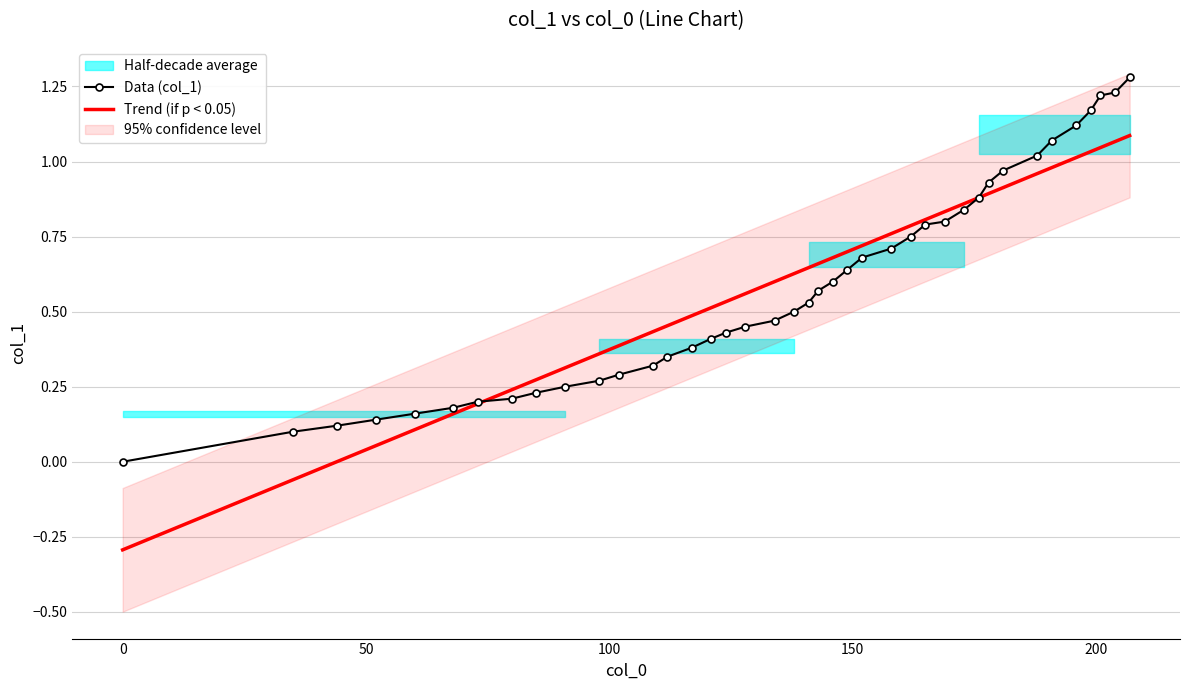

True or false: Trend (if p < 0.05) has more than 2 interior local peaks.

False